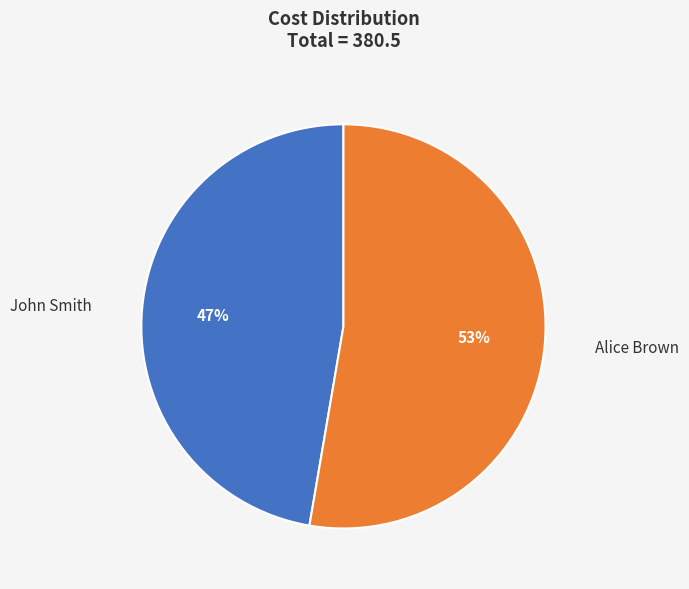

To the nearest percent, what is the combined percentage of John Smith and Alice Brown?

100%